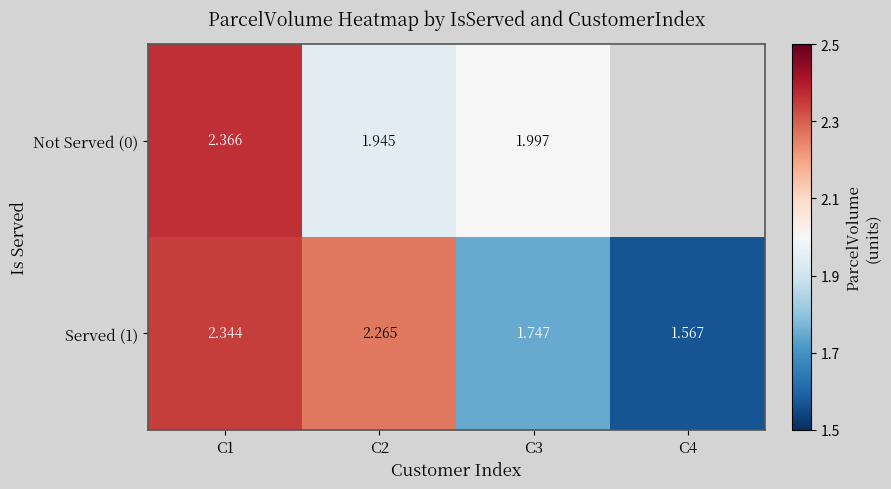

What is the minimum value shown in the chart?

1.6